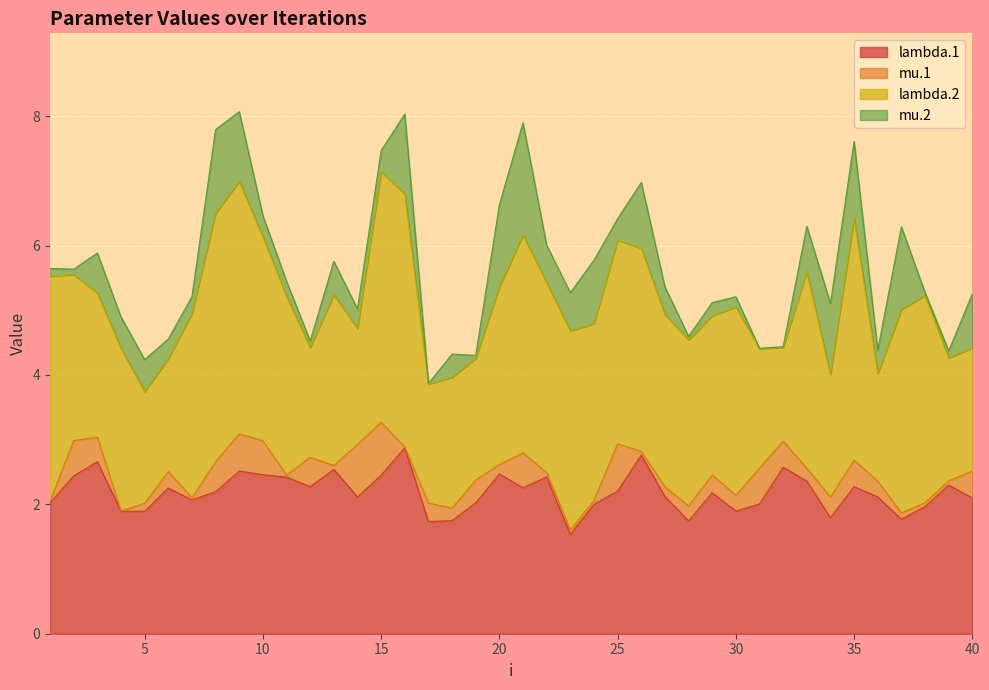

Does the chart display data point markers on the line(s)?

No